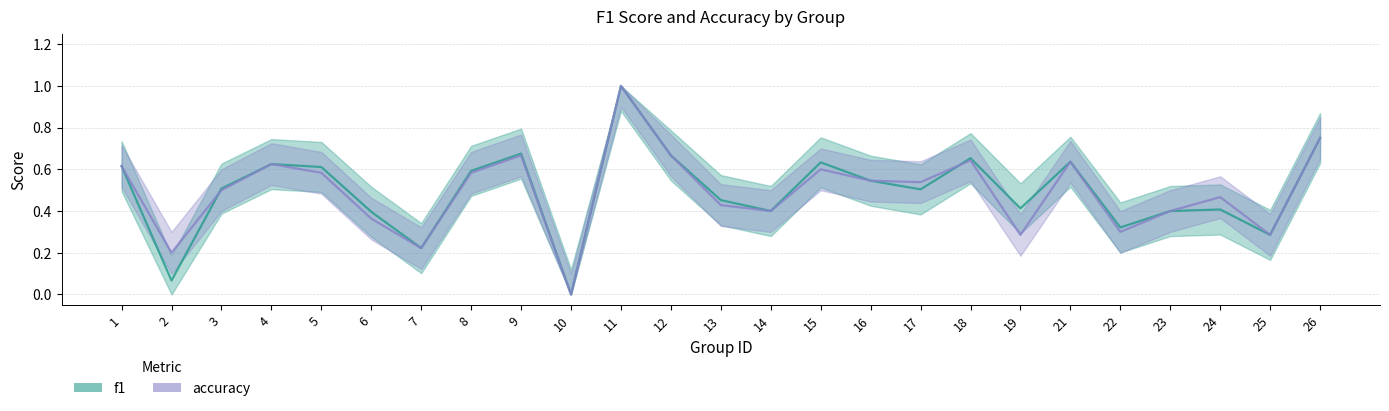

What is the sum of all f1 values?

12.4